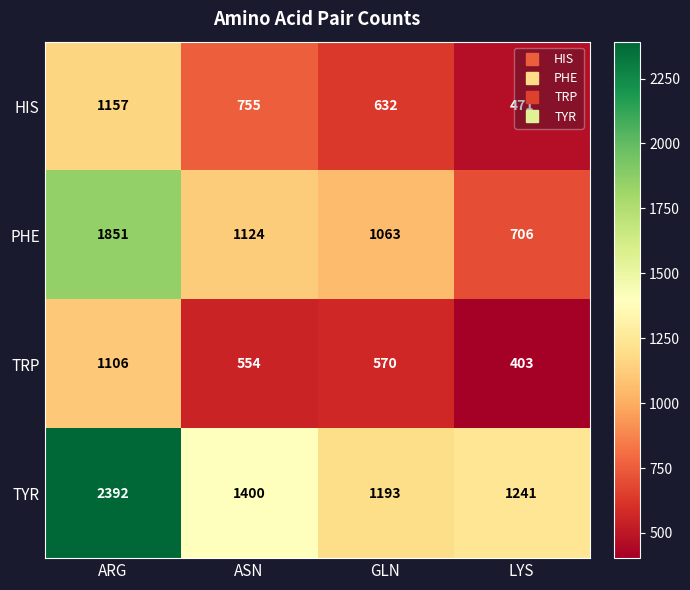

Rank the series at ARG from lowest to highest value.

TRP, HIS, PHE, TYR